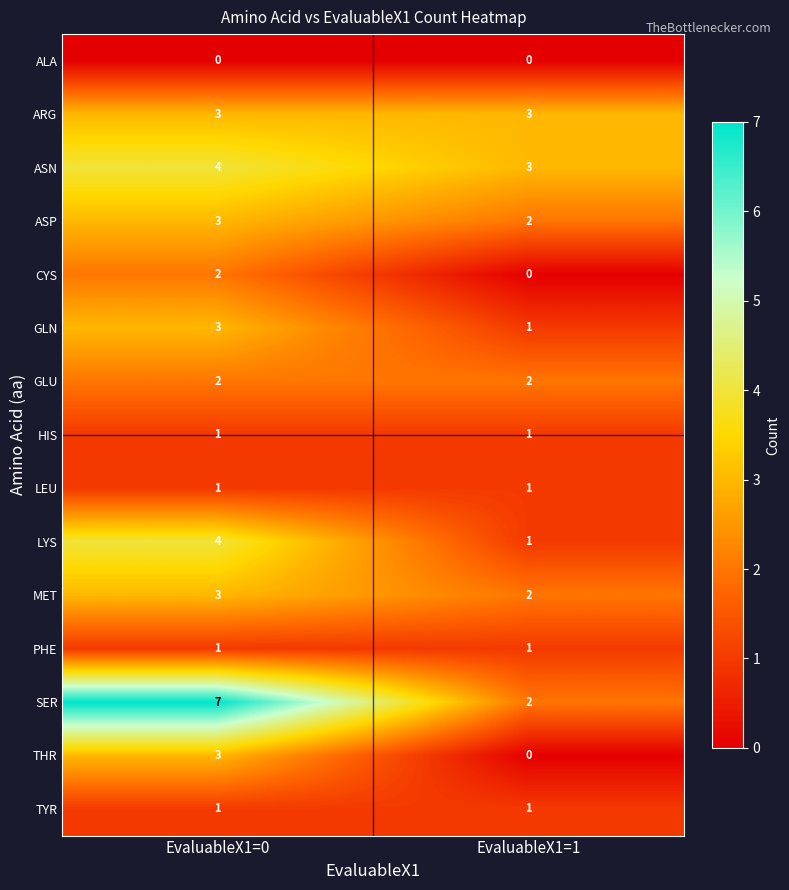

Reading left to right, list all the values displayed in this chart.

ALA: EvaluableX1=0=0	EvaluableX1=1=0
ARG: EvaluableX1=0=3	EvaluableX1=1=3
ASN: EvaluableX1=0=4	EvaluableX1=1=3
ASP: EvaluableX1=0=3	EvaluableX1=1=2
CYS: EvaluableX1=0=2	EvaluableX1=1=0
GLN: EvaluableX1=0=3	EvaluableX1=1=1
GLU: EvaluableX1=0=2	EvaluableX1=1=2
HIS: EvaluableX1=0=1	EvaluableX1=1=1
LEU: EvaluableX1=0=1	EvaluableX1=1=1
LYS: EvaluableX1=0=4	EvaluableX1=1=1
MET: EvaluableX1=0=3	EvaluableX1=1=2
PHE: EvaluableX1=0=1	EvaluableX1=1=1
SER: EvaluableX1=0=7	EvaluableX1=1=2
THR: EvaluableX1=0=3	EvaluableX1=1=0
TYR: EvaluableX1=0=1	EvaluableX1=1=1